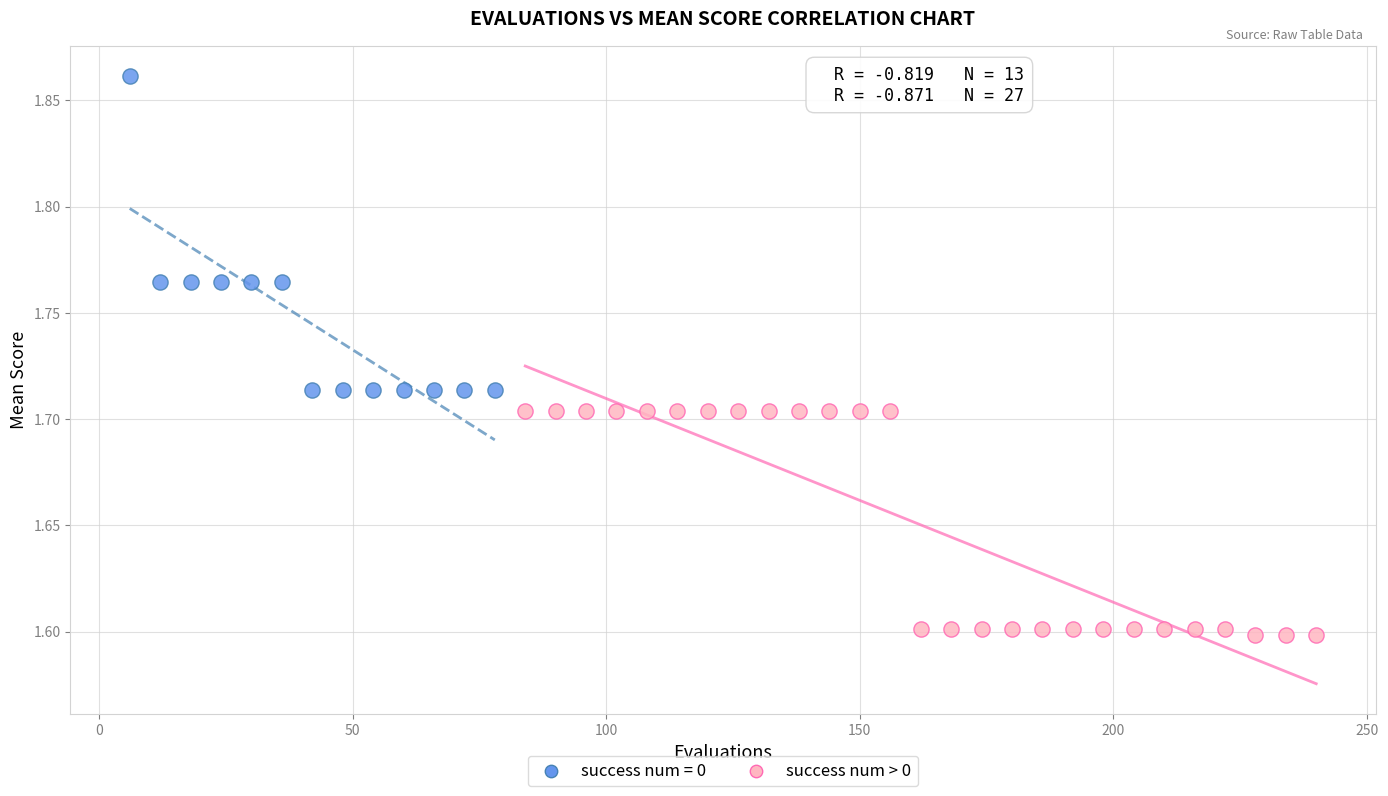

Which series has the largest Y range (max minus min)?

success num = 0